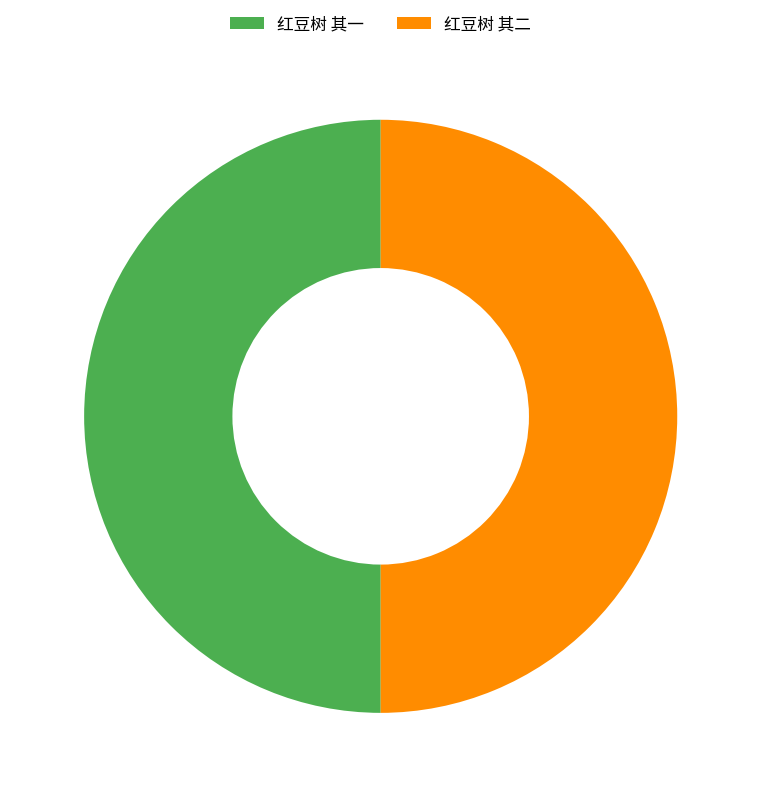

Combined, do 红豆树 其二 and 红豆树 其一 account for over 50%?

Yes